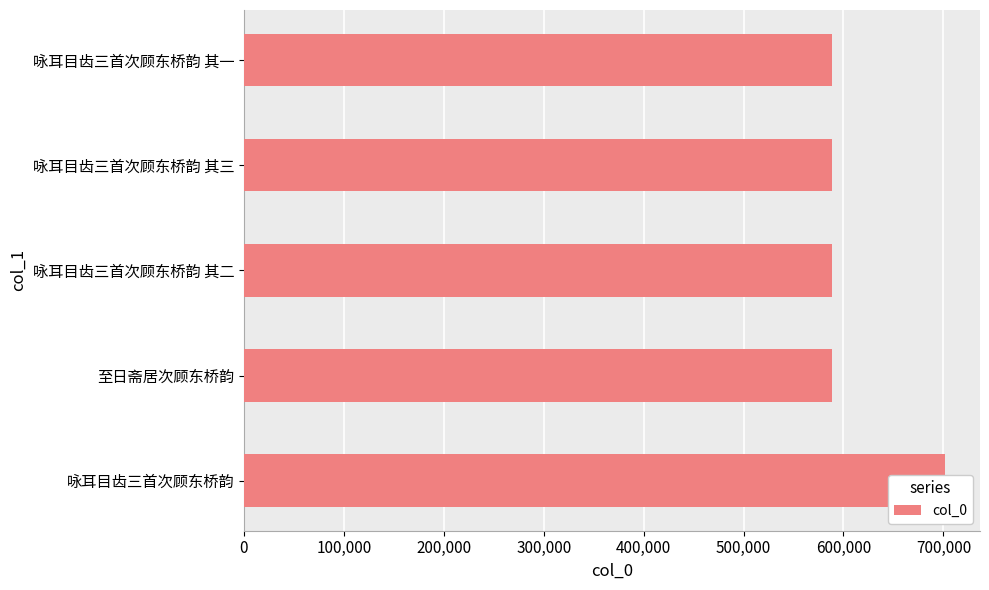

The value at 咏耳目齿三首次顾东桥韵 其一 is 288043. True or false?

False